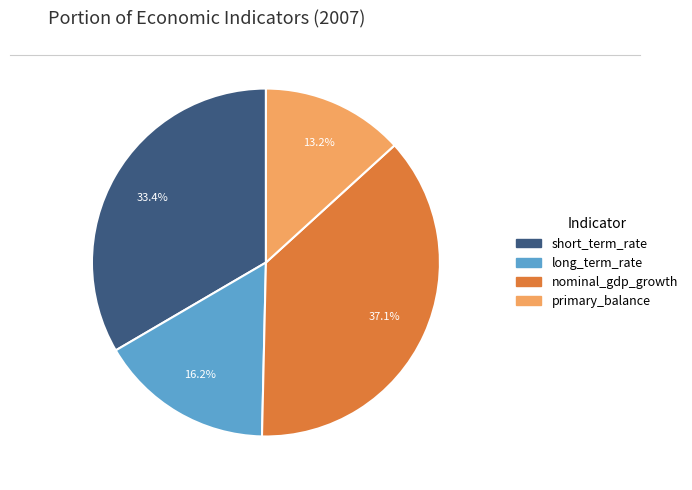

Rank the categories by value from lowest to highest.

primary_balance, long_term_rate, short_term_rate, nominal_gdp_growth